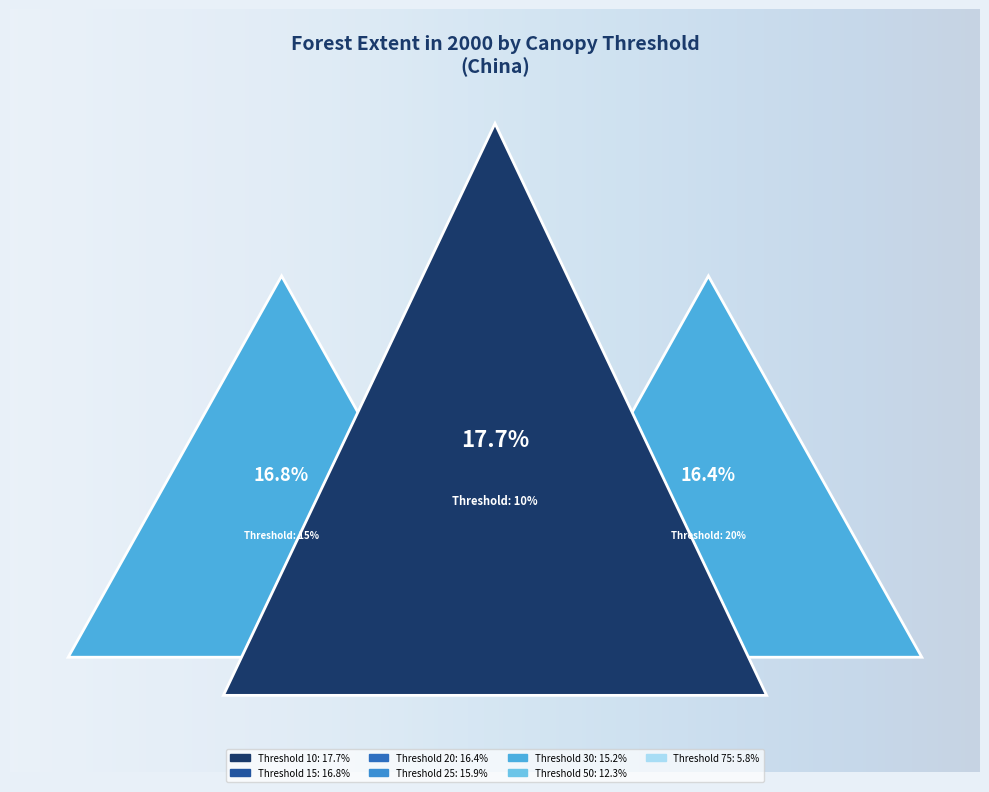

Which slice is the largest?

10